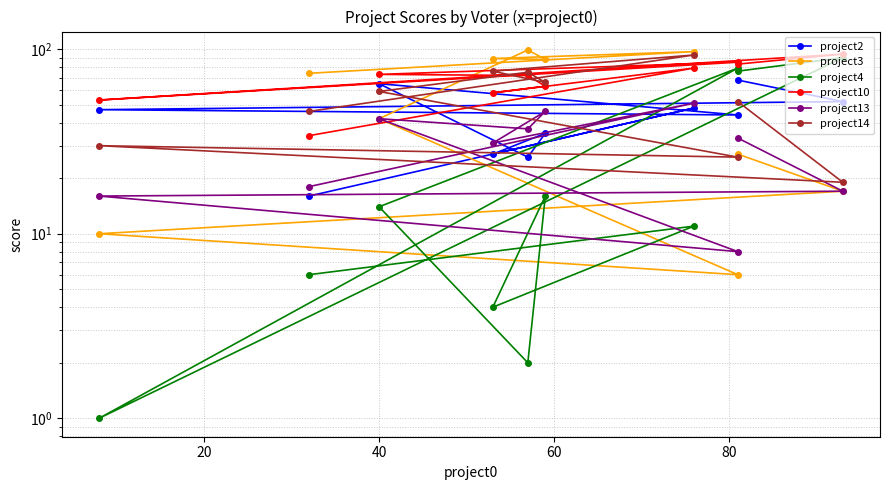

What is the smallest value displayed?

1